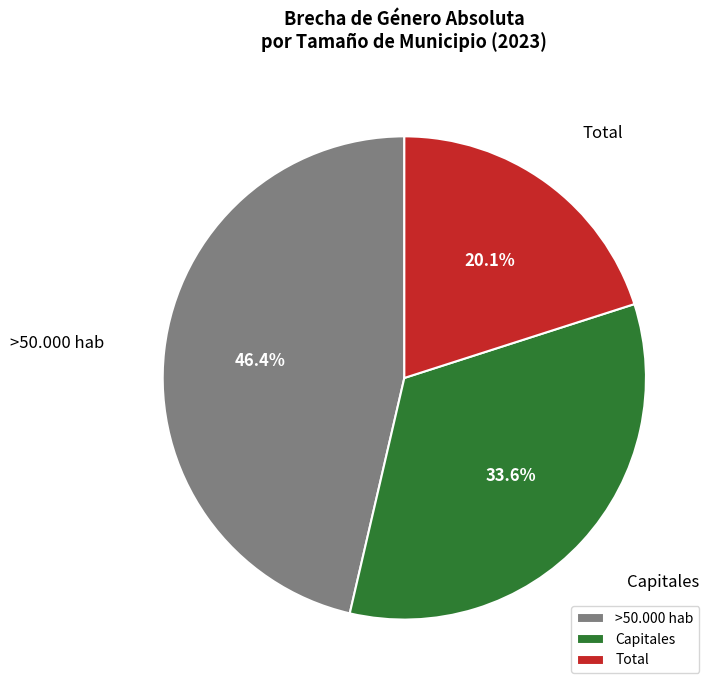

What percentage is the Capitales slice, to the nearest percent?

34%